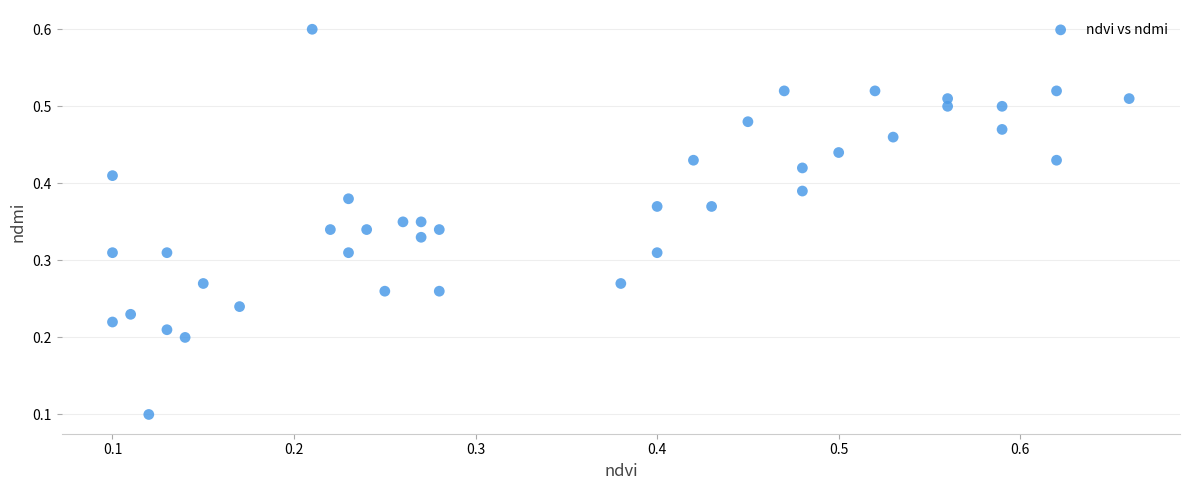

What is the range of X values (max minus min)?

0.6